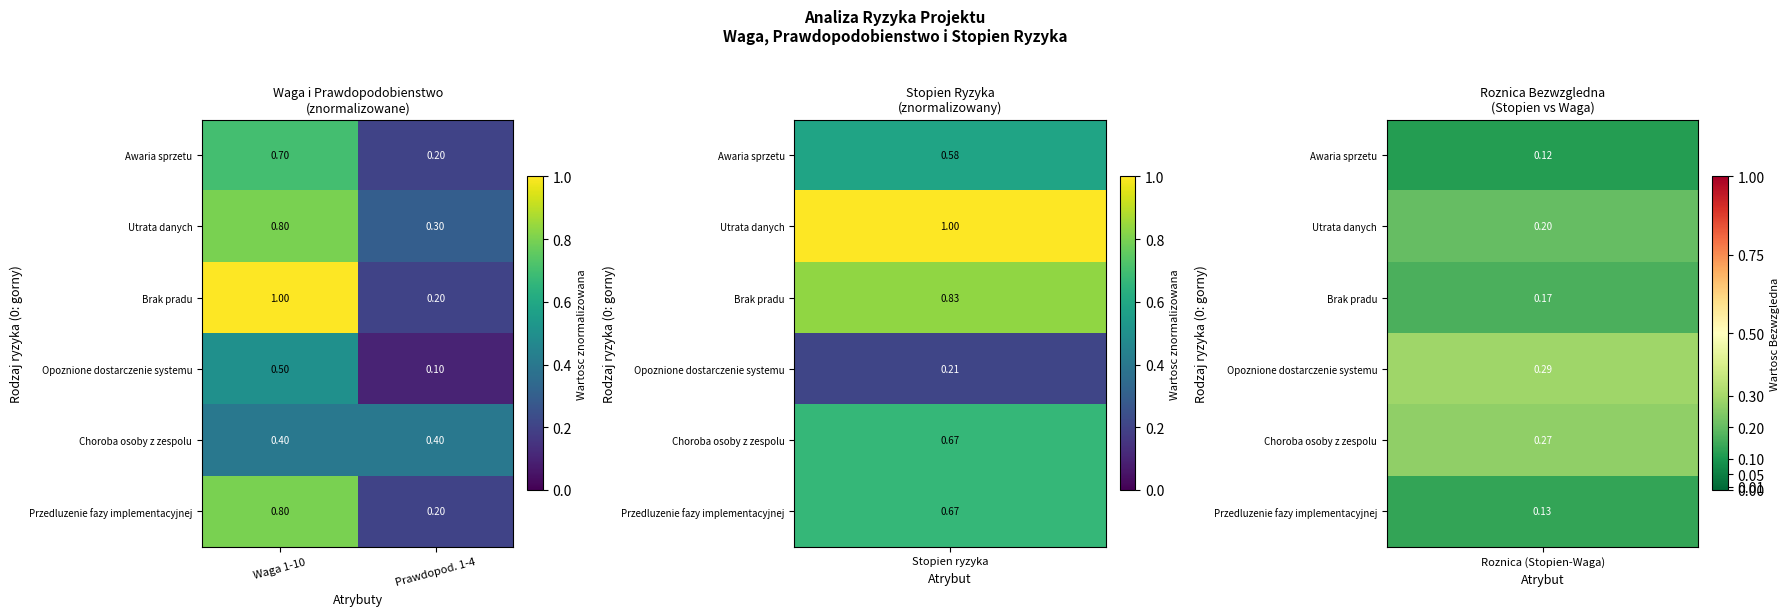

Rank the series by their average value, from highest to lowest.

Brak pradu, Utrata danych, Przedluzenie fazy implementacyjnej, Awaria sprzetu, Choroba osoby z zespolu, Opoznione dostarczenie systemu